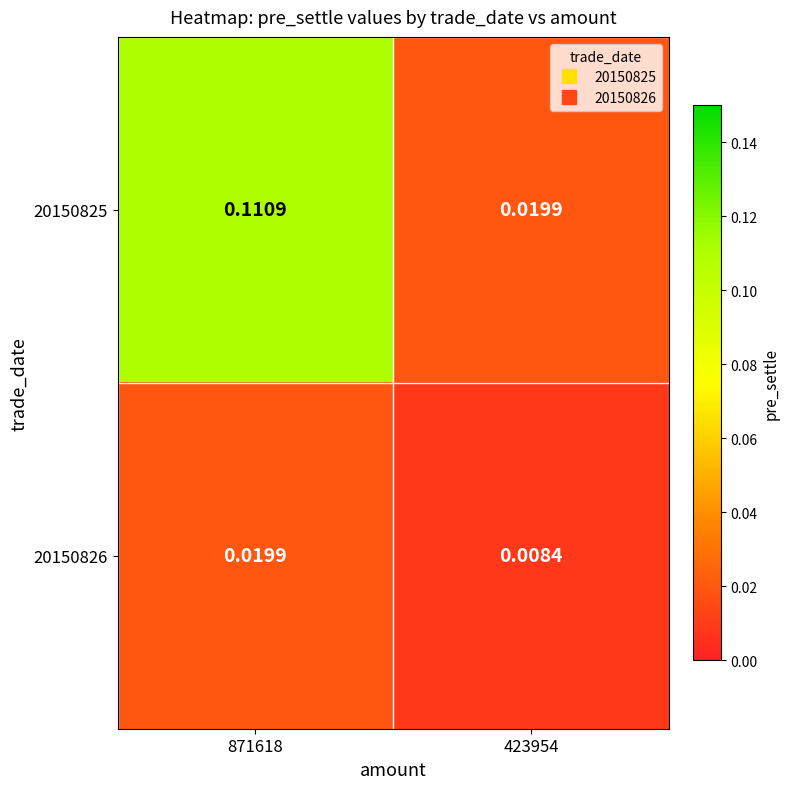

At how many categories does at least one series exceed 0?

2